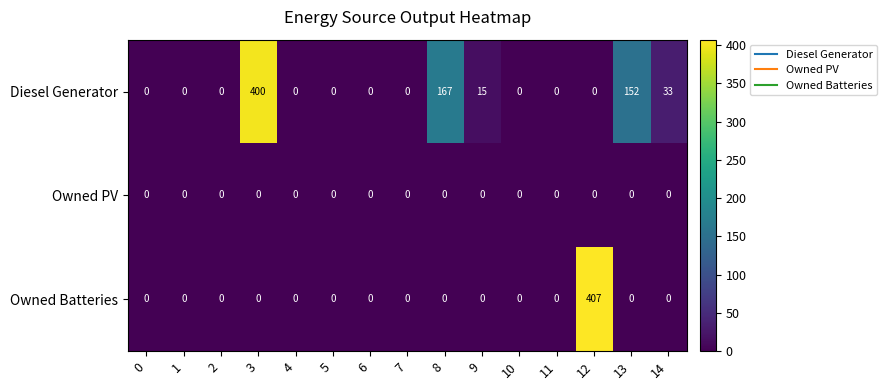

The value of Owned Batteries at 1 is 0. True or false?

True